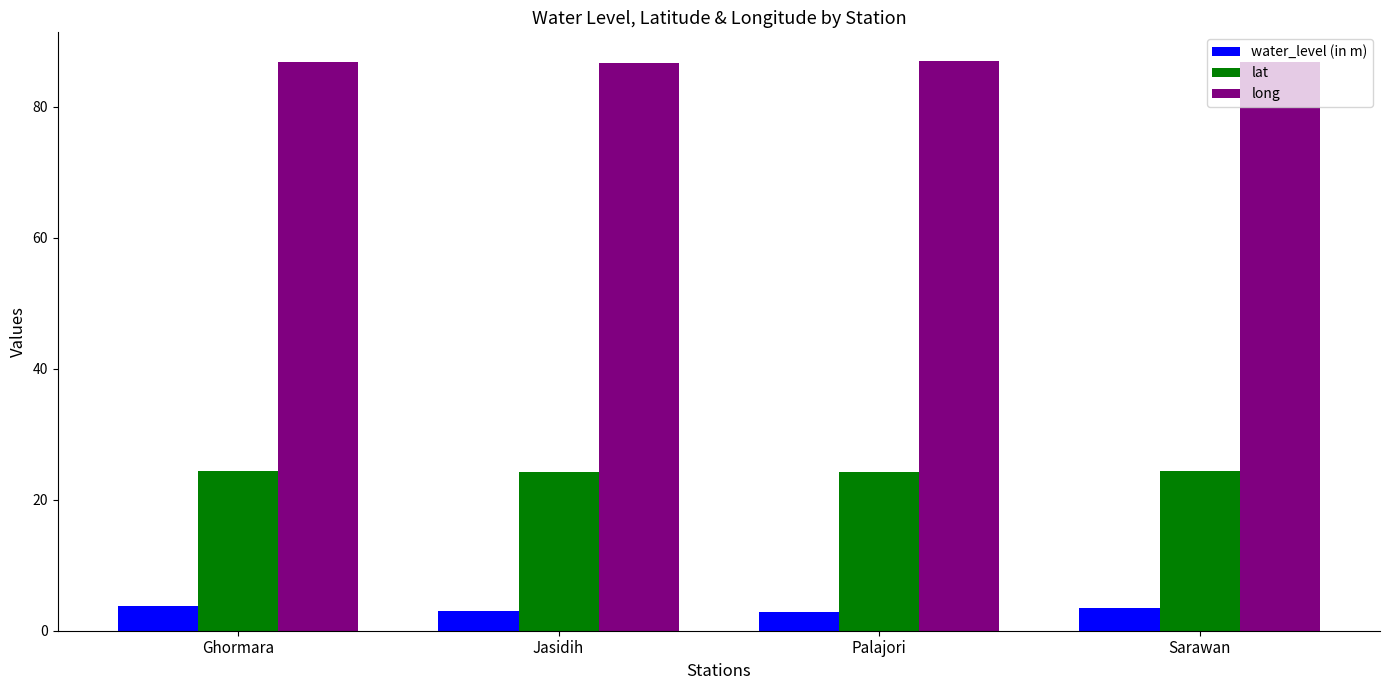

What is the average value of the water_level (in m) series?

3.3